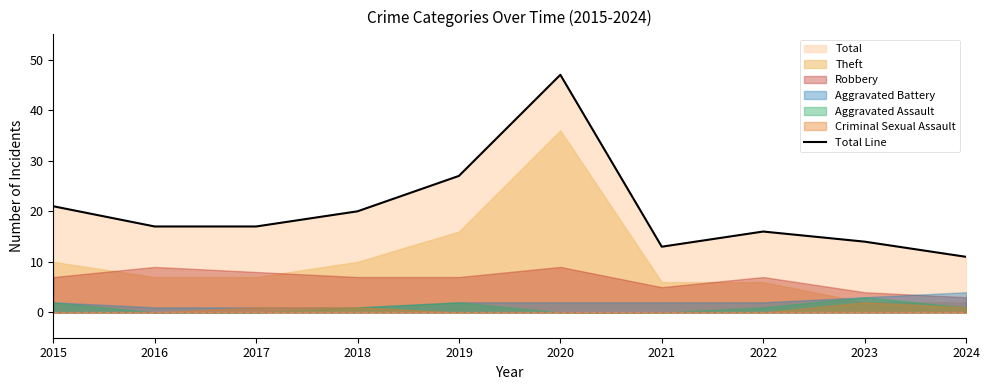

What is the value of the 3rd point from the left?

17